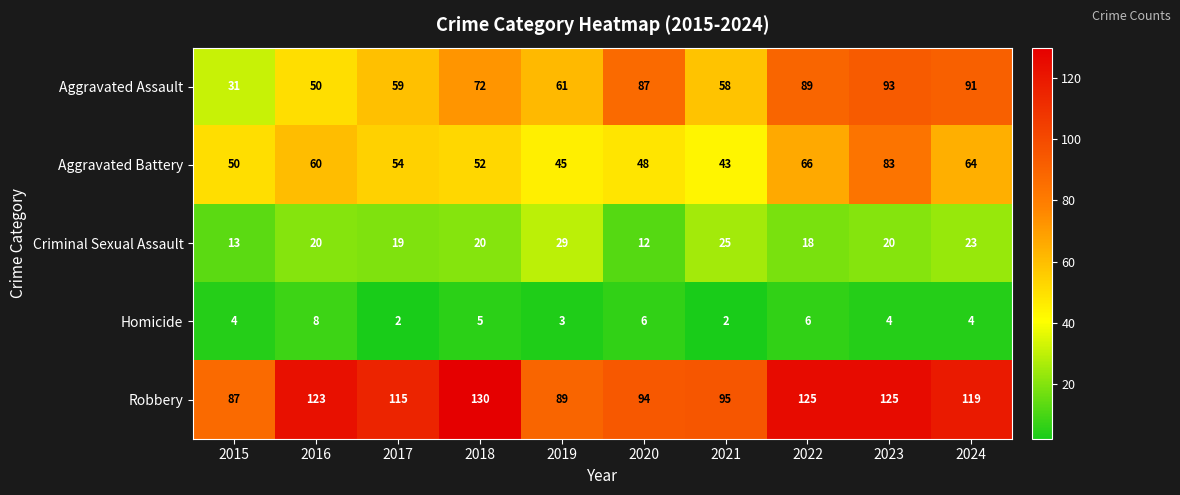

Between 2020 and 2021, which series saw the biggest shift?

Aggravated Assault